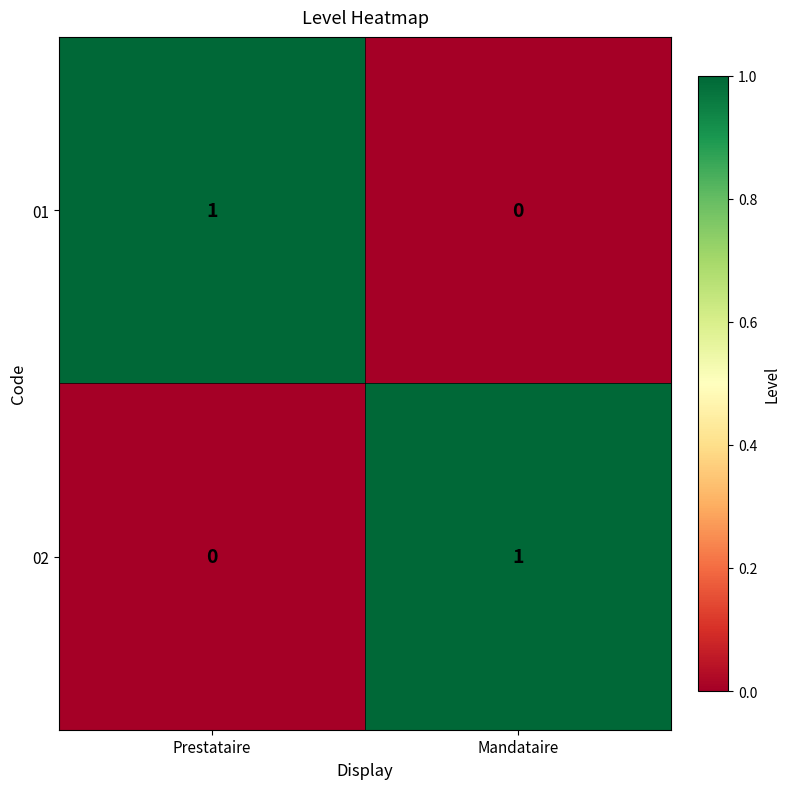

Which category has the lowest value in the 02 series?

Prestataire